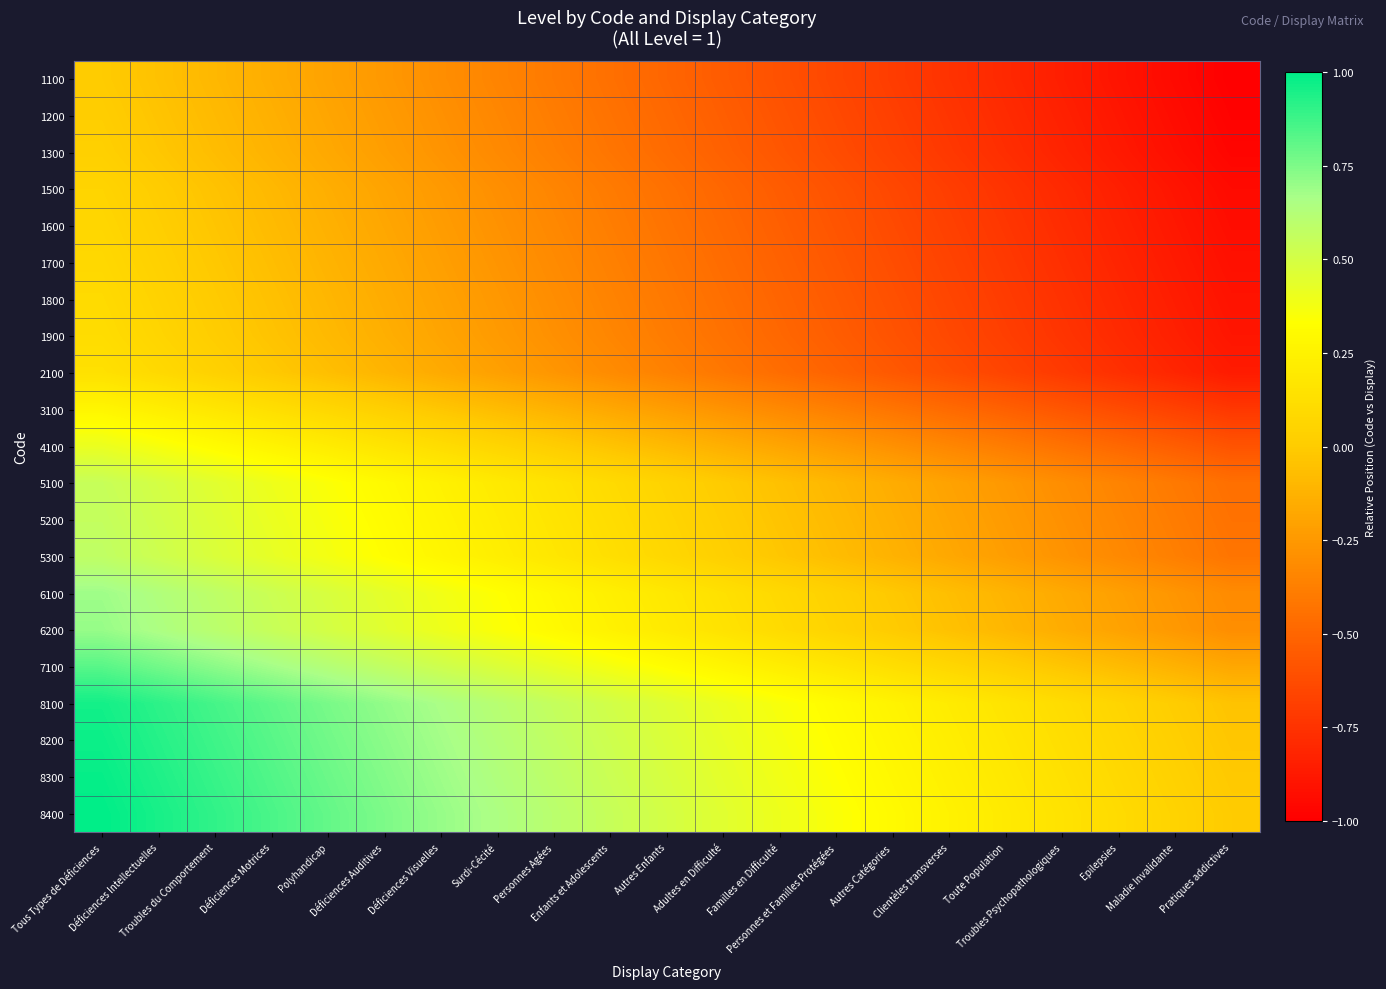

How many categories are shown in the chart?

21